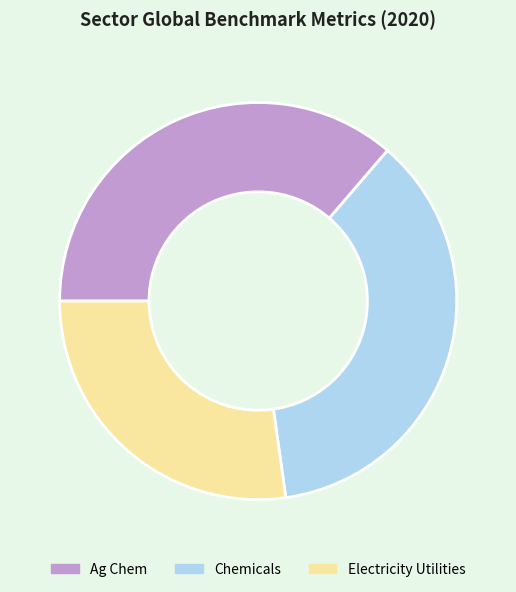

What is the ratio of the value at Electricity Utilities to the value at Chemicals?

0.7